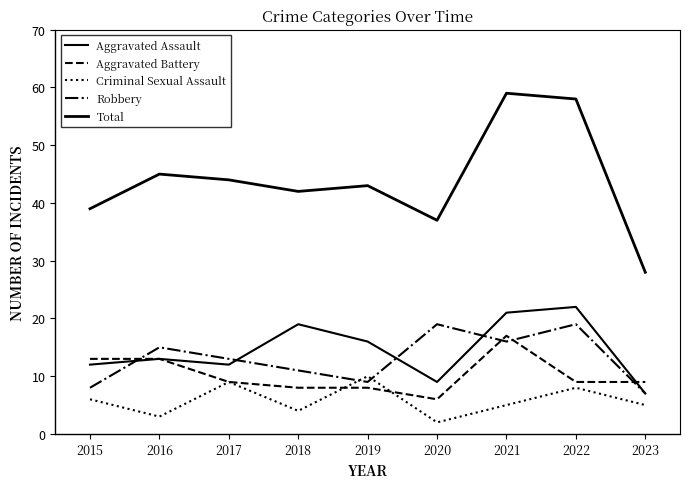

What is the sum of the Aggravated Battery values at 2018 and 2016?

21